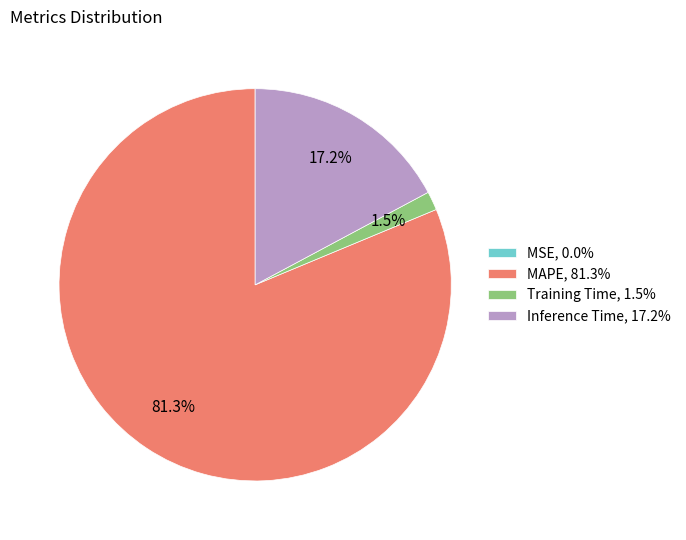

How much of the chart is everything except Inference Time?

82.8%